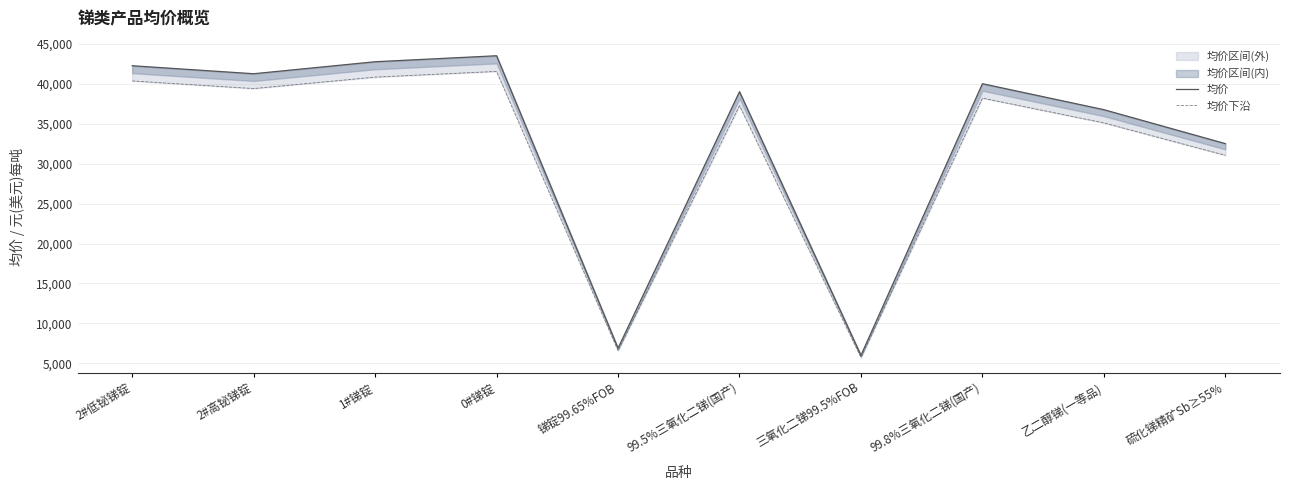

Where is the first local minimum for 均价?

2#高铋锑锭